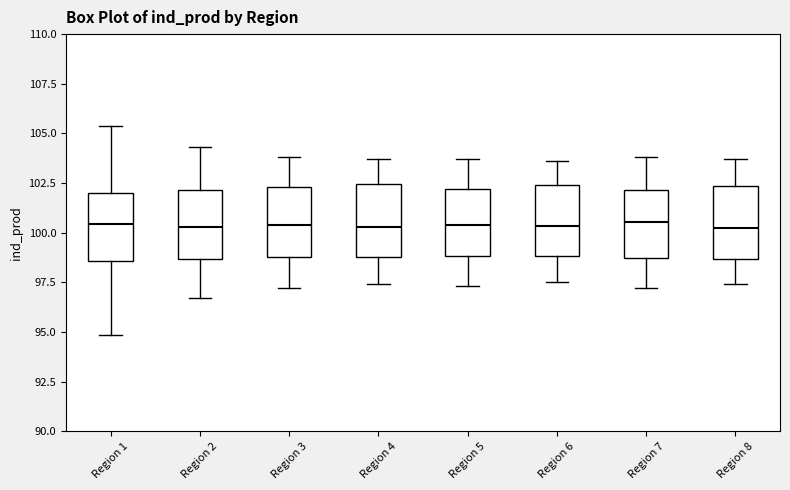

Where does the median line of the box for Region 5 sit on the y-axis? The values are not printed on the chart, so give them approximately, as read against the axis.

100.5